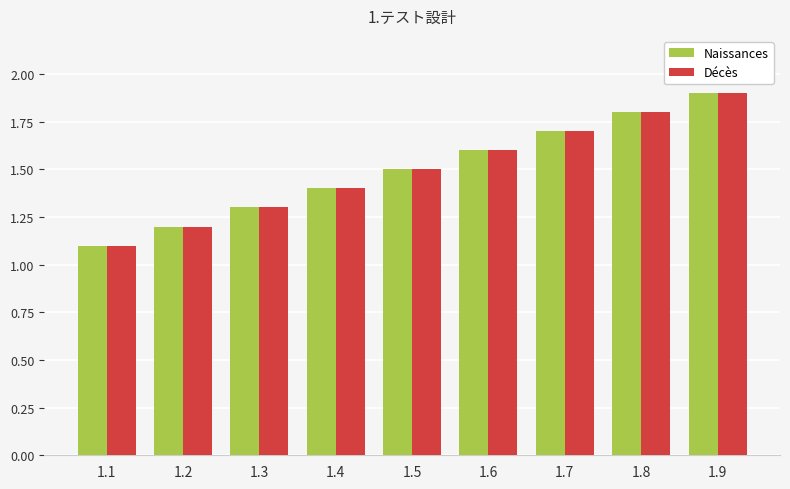

The Naissances series shows 1.6 at 1.6. True or false?

True